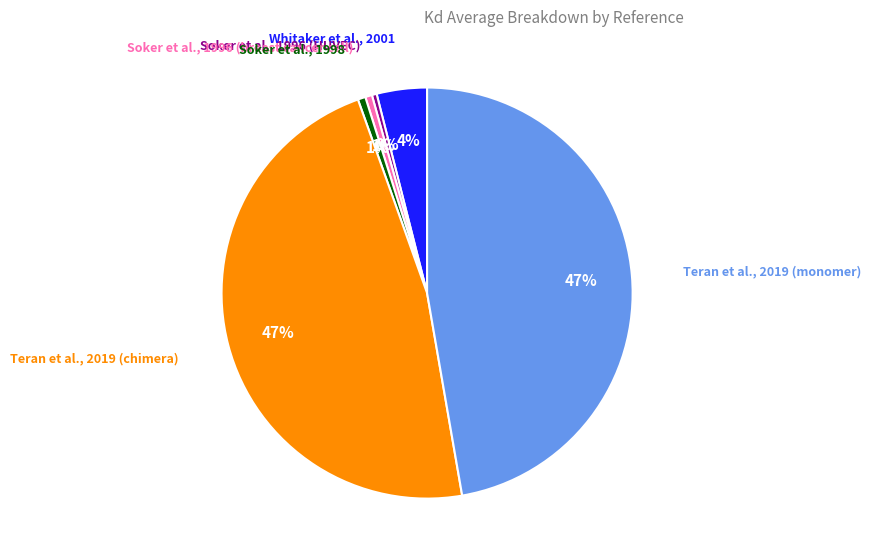

Does any single category account for the majority?

No